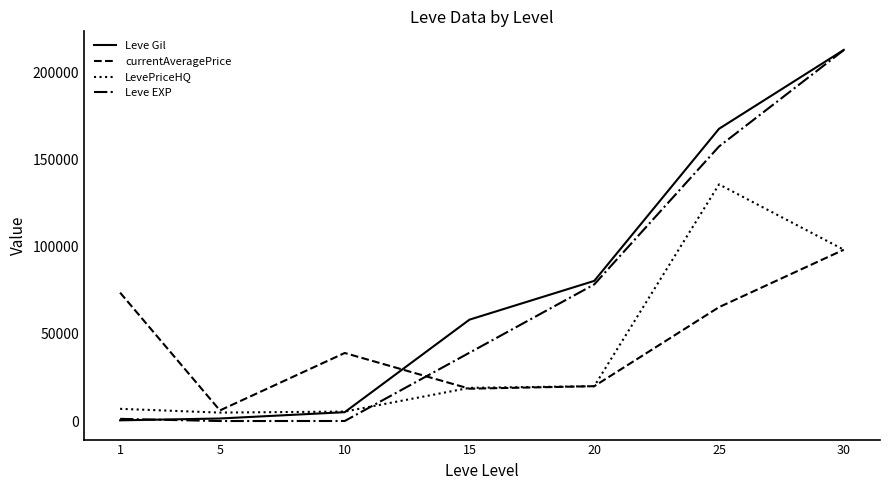

At which category is the sum across all series the highest?

30